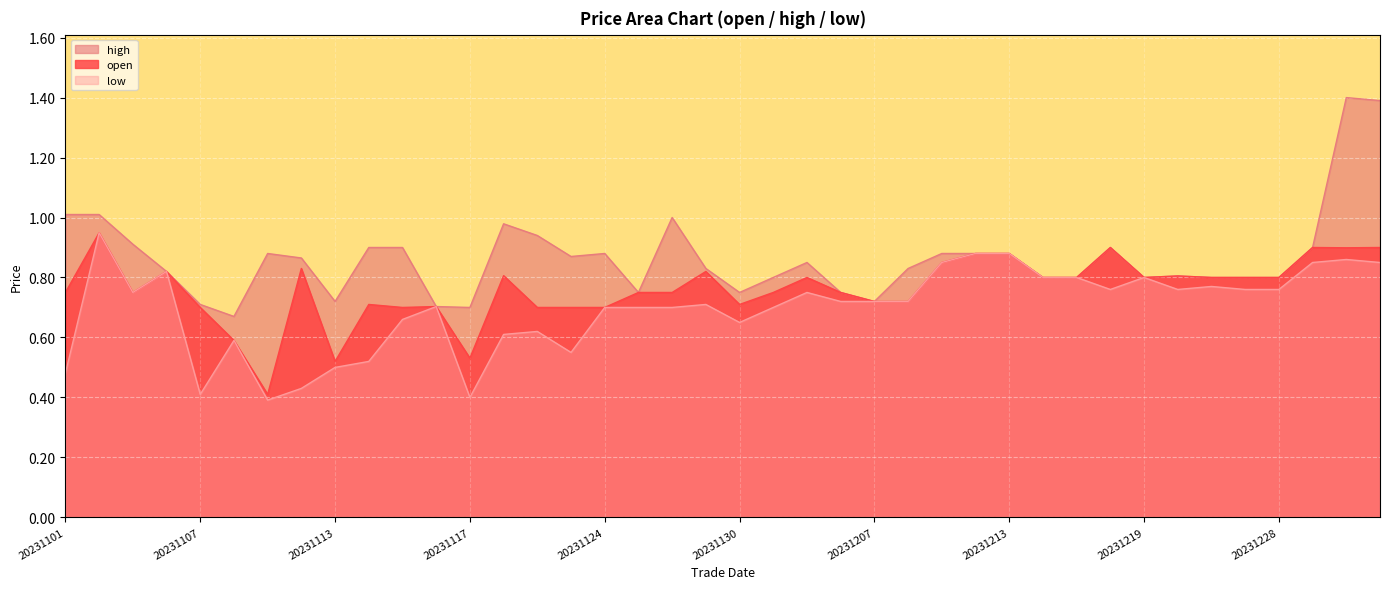

What is the value of the low point at the 34th from the left?

0.8